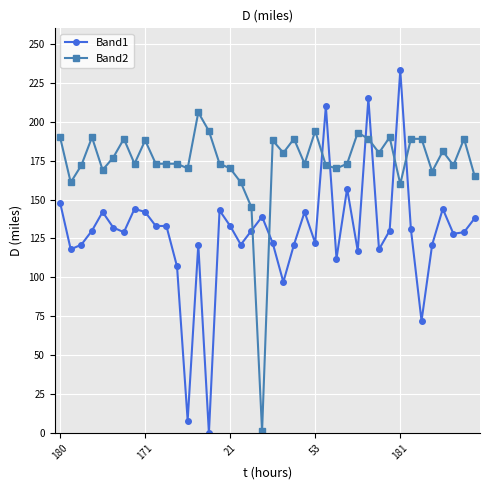

Which series has the largest total across all categories?

Band2